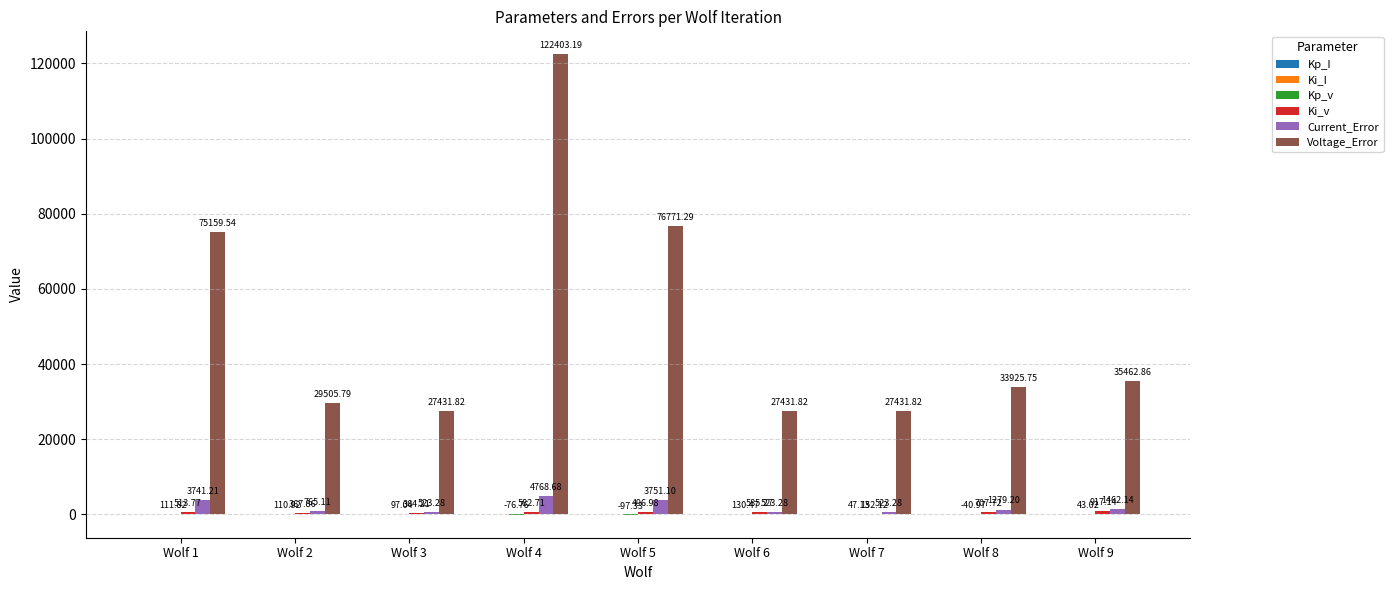

Which series has the largest total across all categories?

Voltage_Error